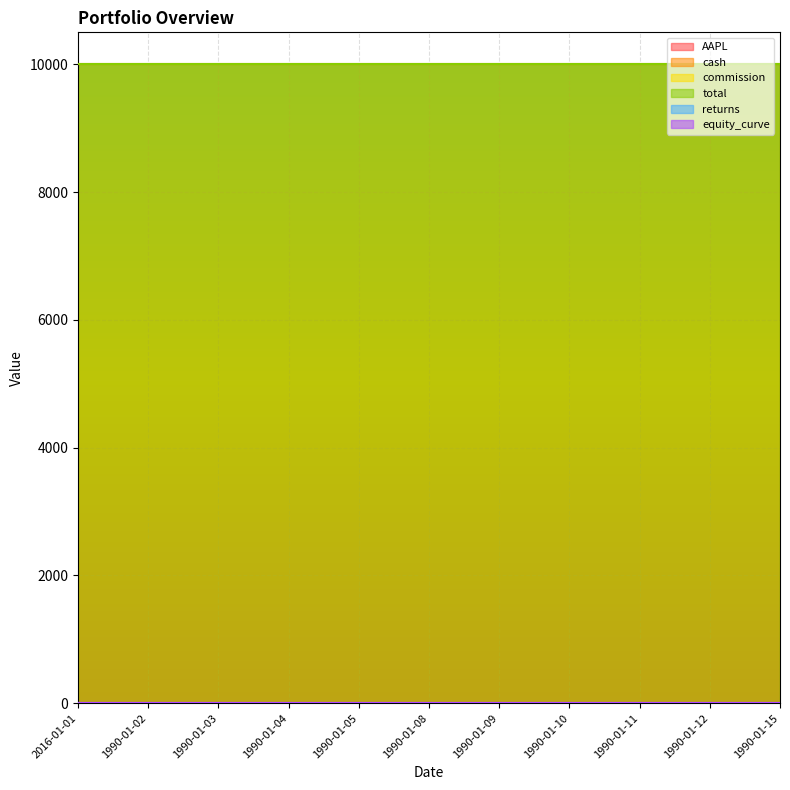

Which series has the widest spread of values?

AAPL